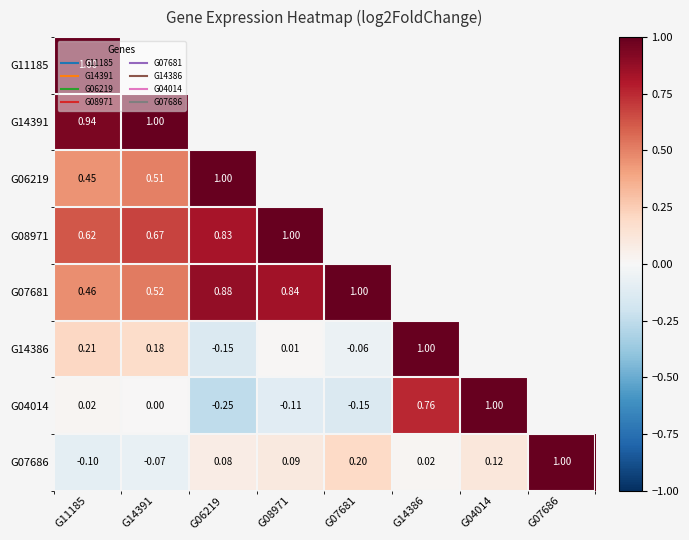

Is the value of G06219 at G06219 greater than the value of G11185 at G04014?

No